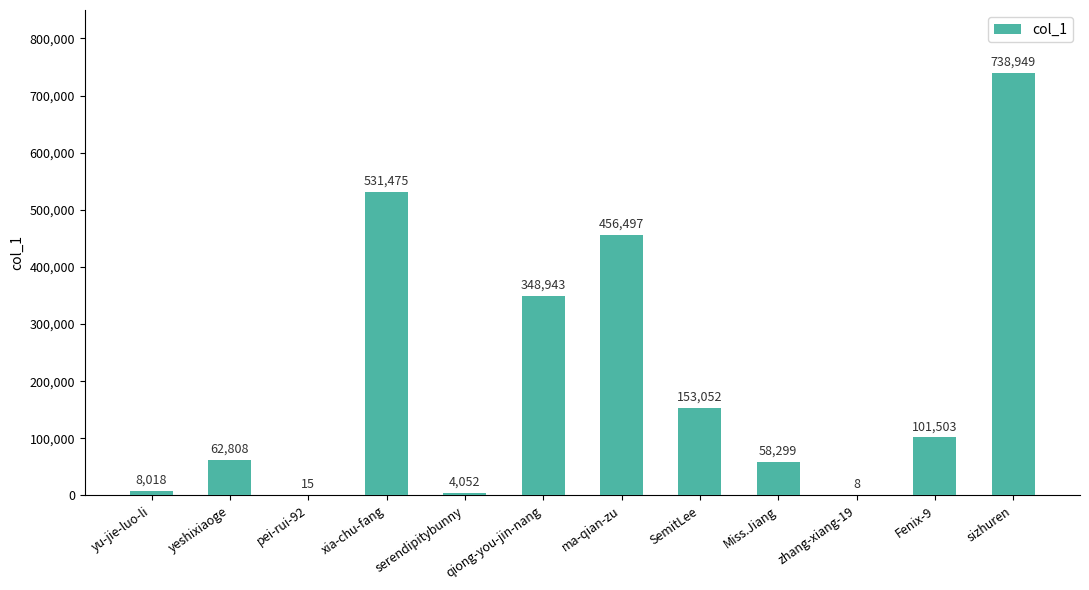

Where does the data first go above 101503?

xia-chu-fang